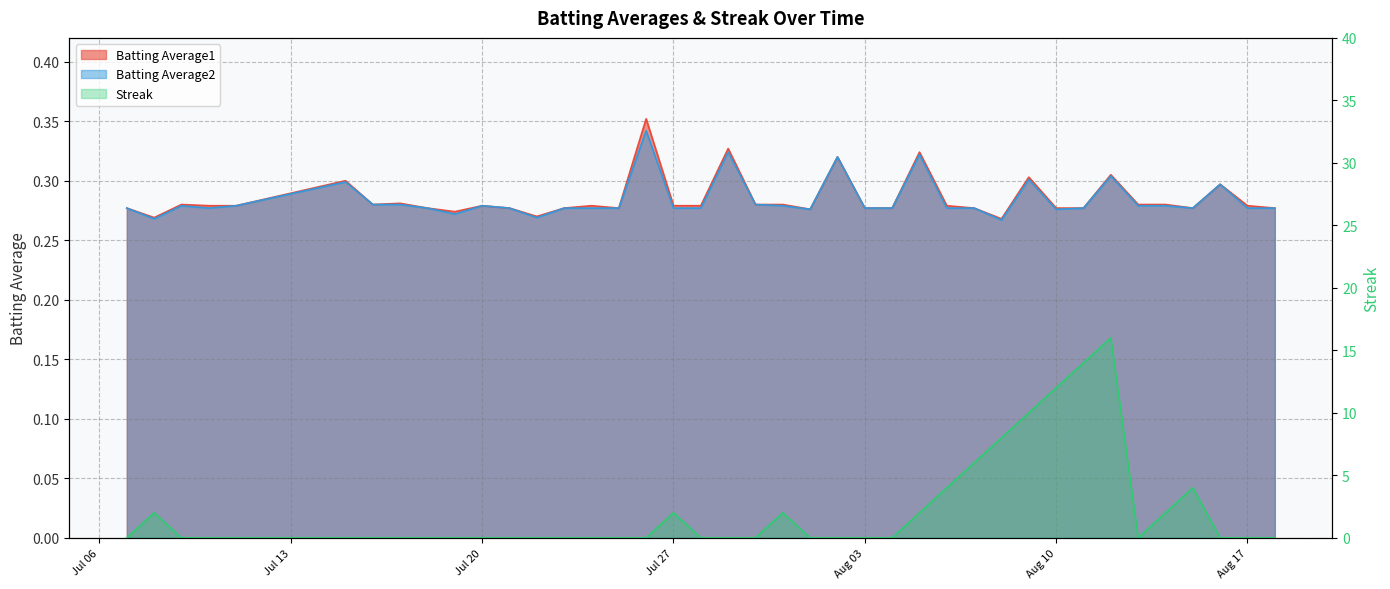

How many Streak values are between 0 and 2?

32